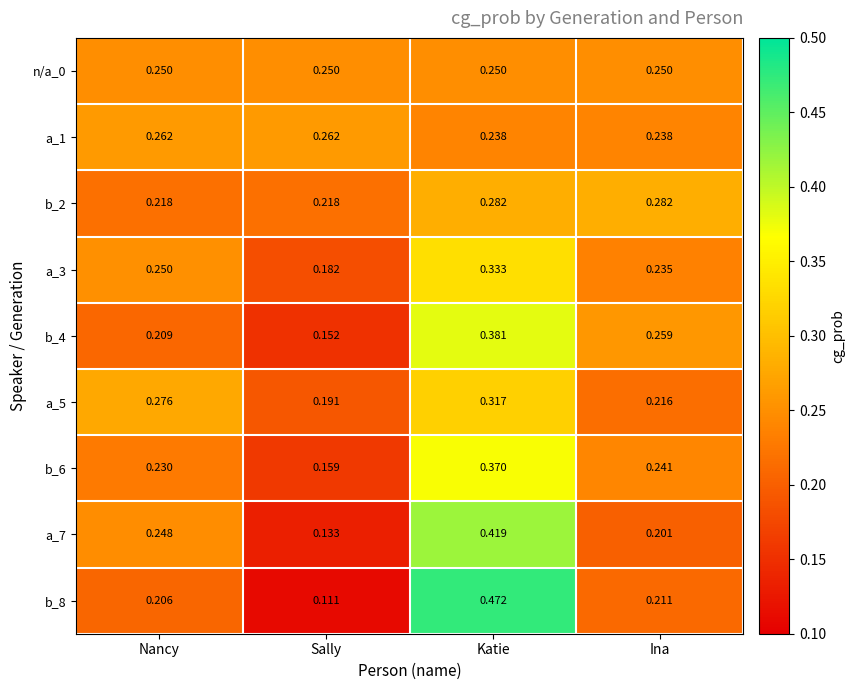

Rank the categories by a_5 value from highest to lowest.

Katie, Nancy, Ina, Sally